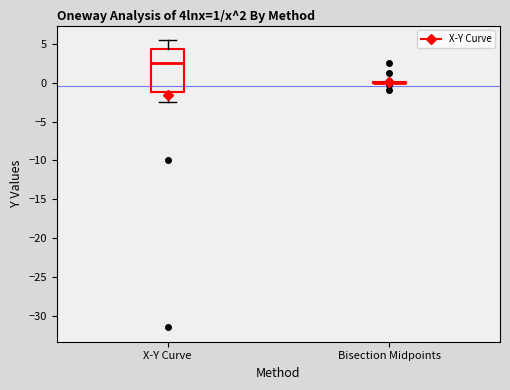

Comparing the boxes themselves (not the whiskers), which one is the tallest?

X-Y Curve